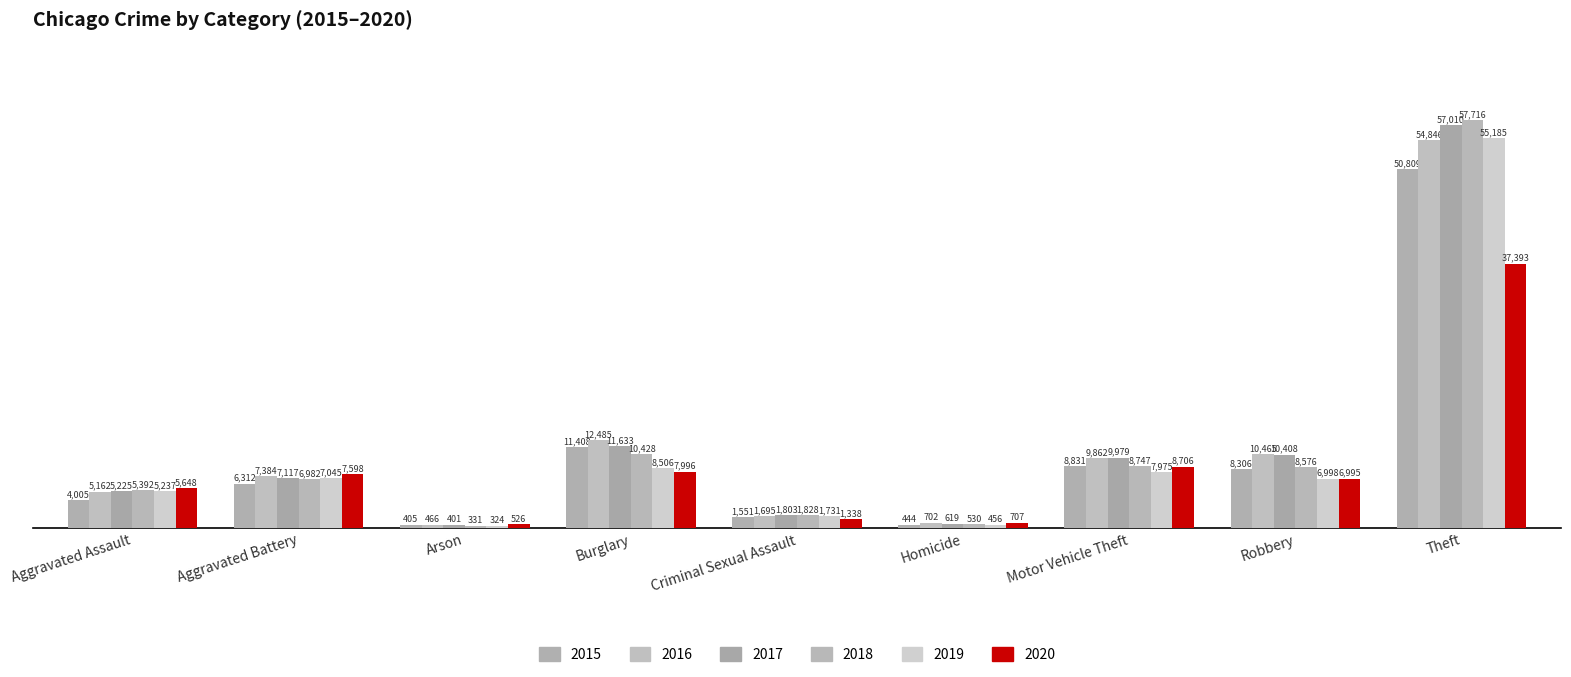

Which series has the widest spread of values?

2018